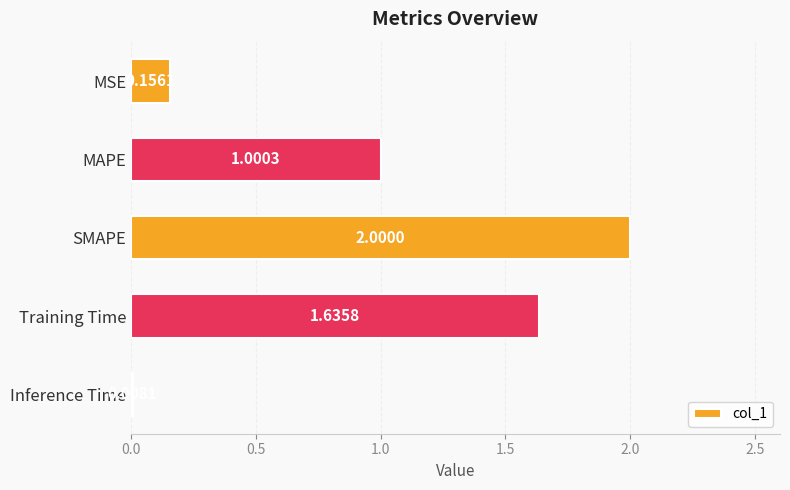

Does the chart contain stacked bars?

No